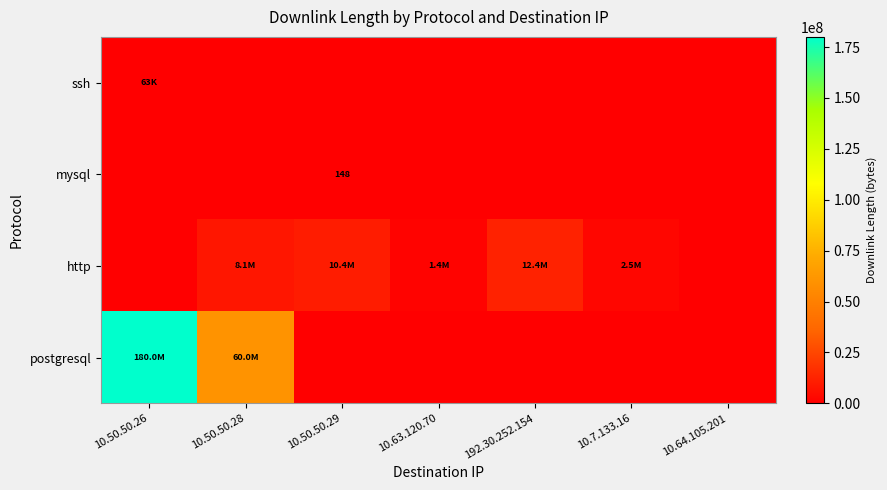

What is the average value of the mysql series?

21